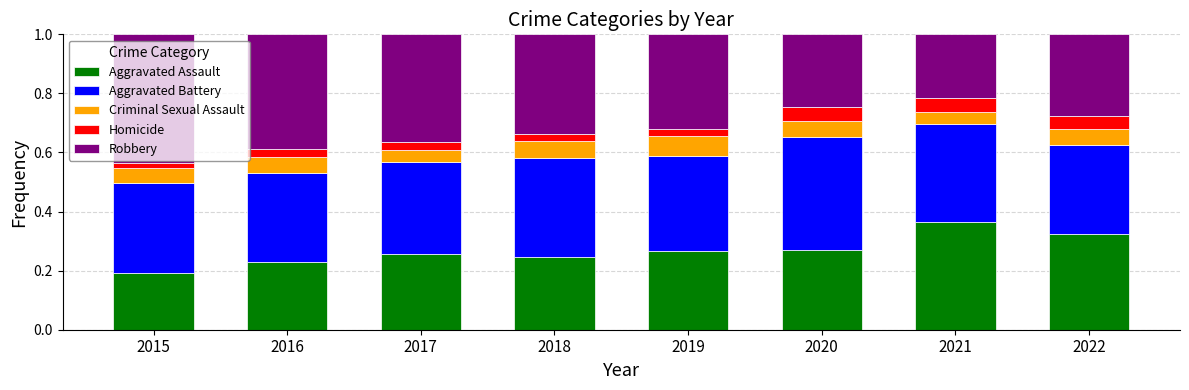

Count the Aggravated Assault values in the range 0 to 1.

8